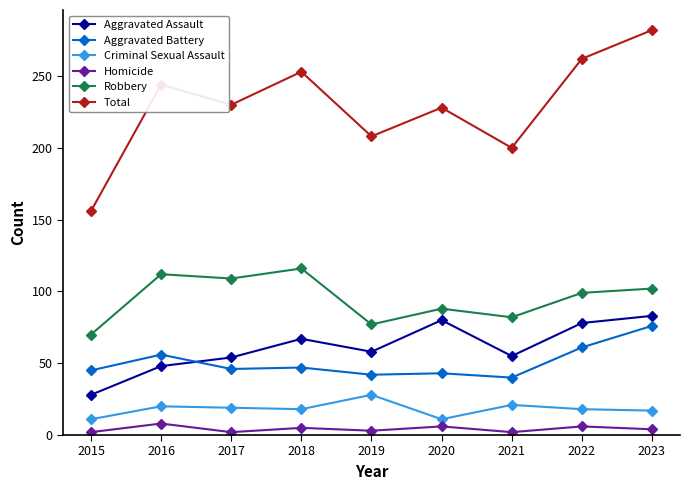

True or false: Aggravated Battery and Total cross at least once.

False